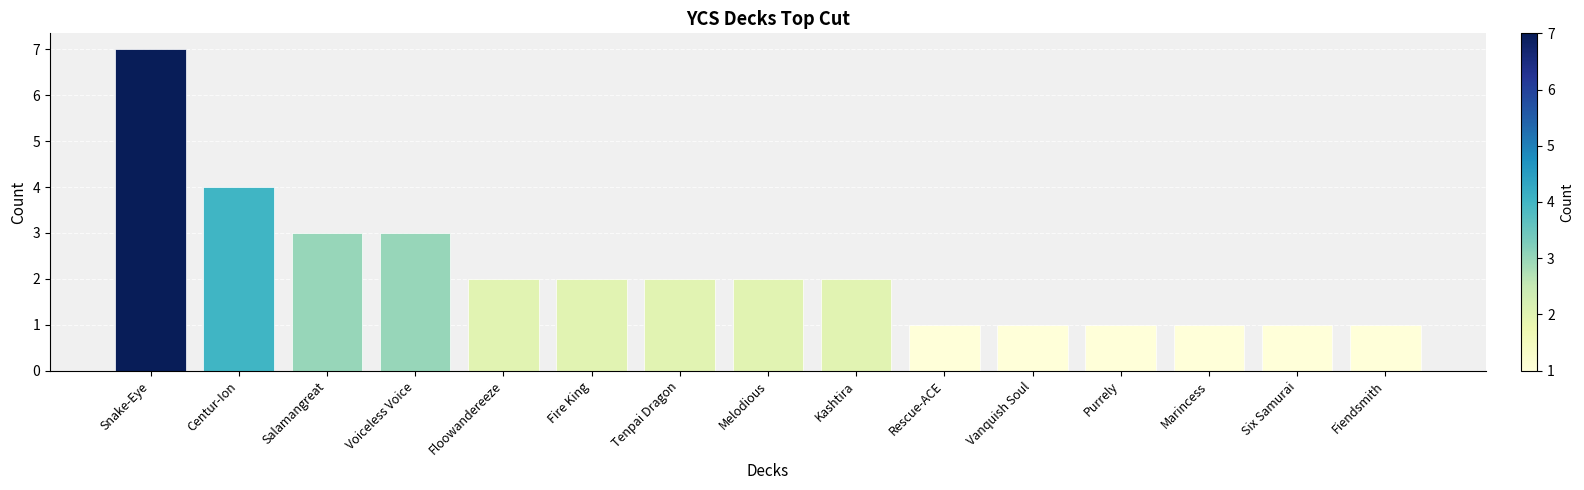

The chart shows a value of 2 at Salamangreat. True or false?

False